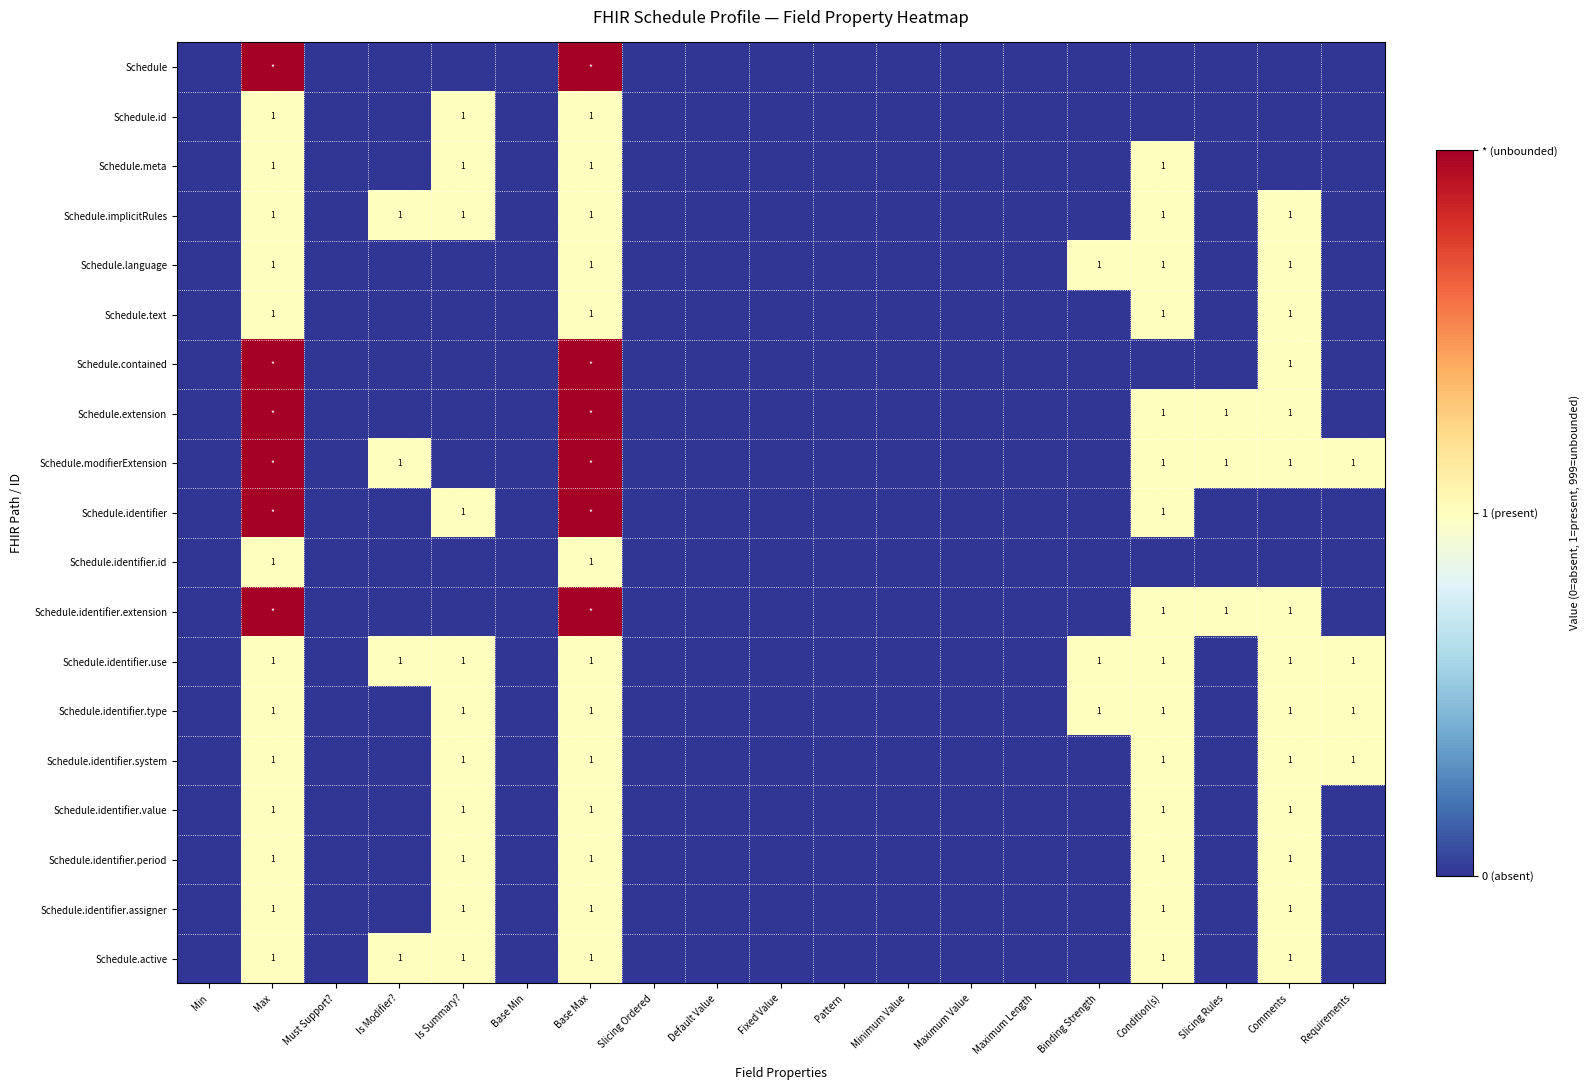

True or false: Schedule.identifier.use has a value of 1 at Binding Strength.

True